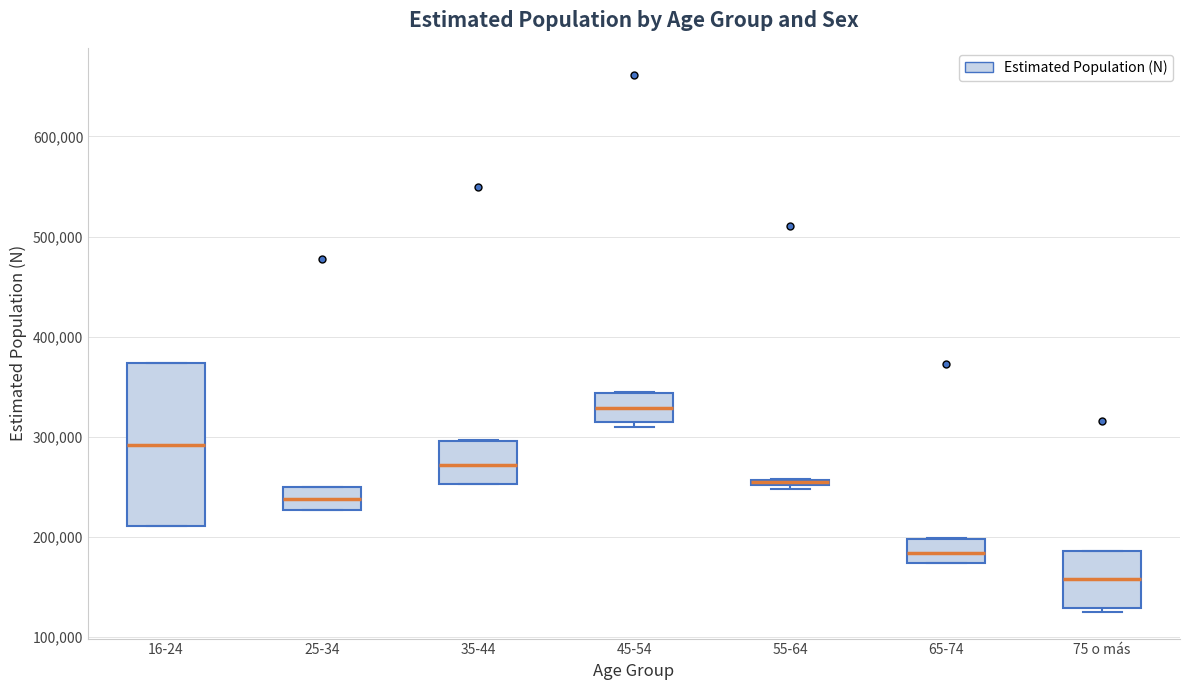

Which box is the tallest, from its lower edge to its upper edge?

16-24